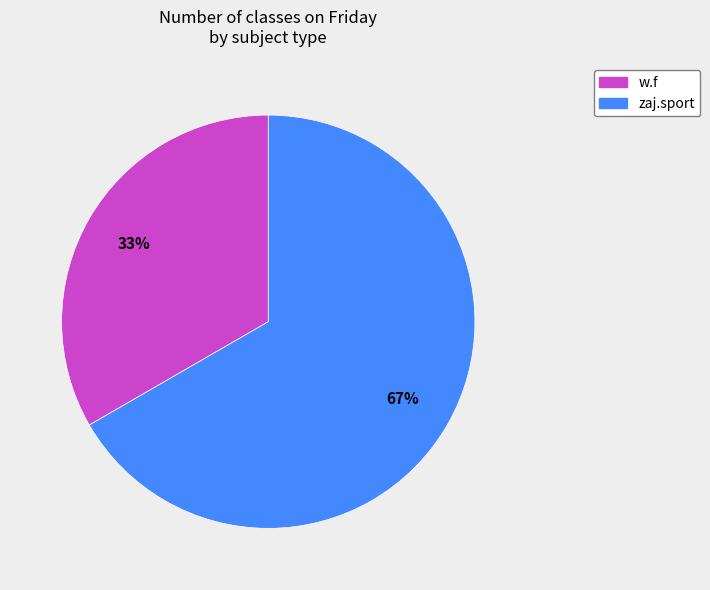

To the nearest percent, what is the combined percentage of zaj.sport and w.f?

100%